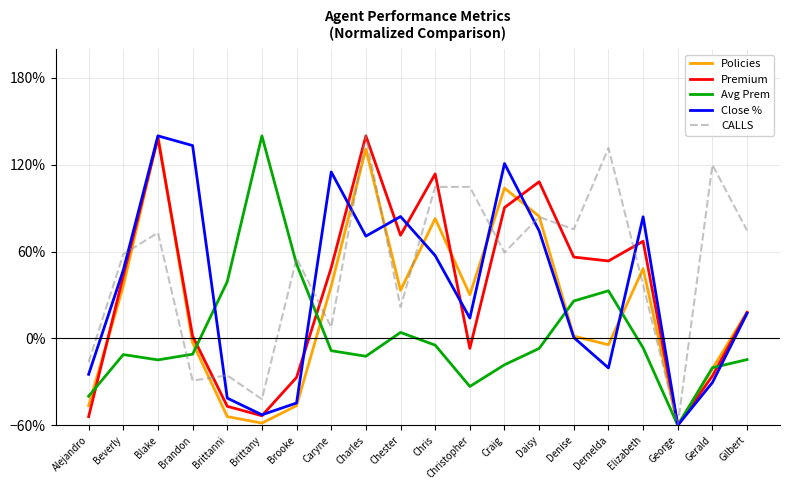

Is this an area chart (filled region under the line)?

No